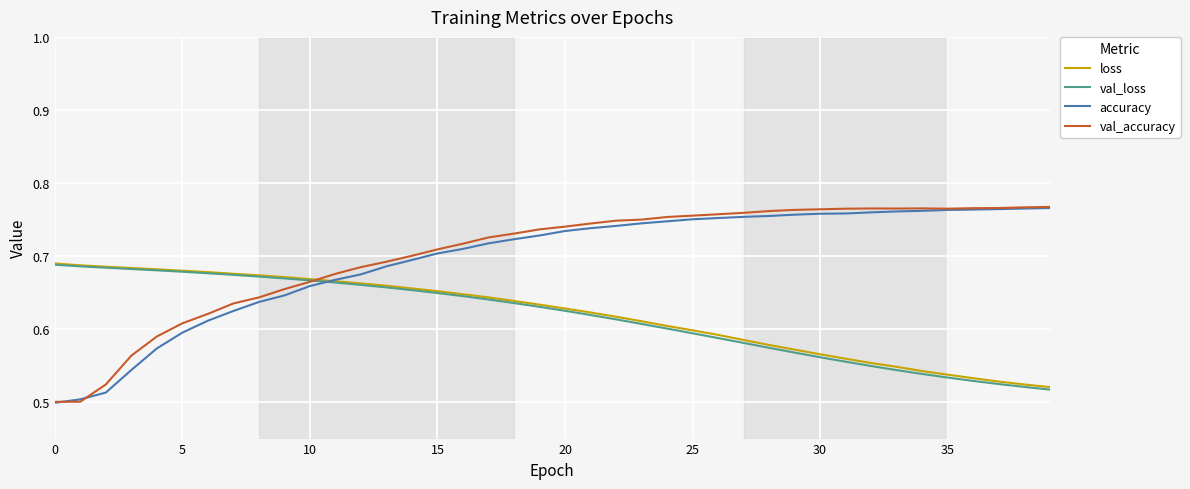

Which series has the widest spread of values?

val_accuracy